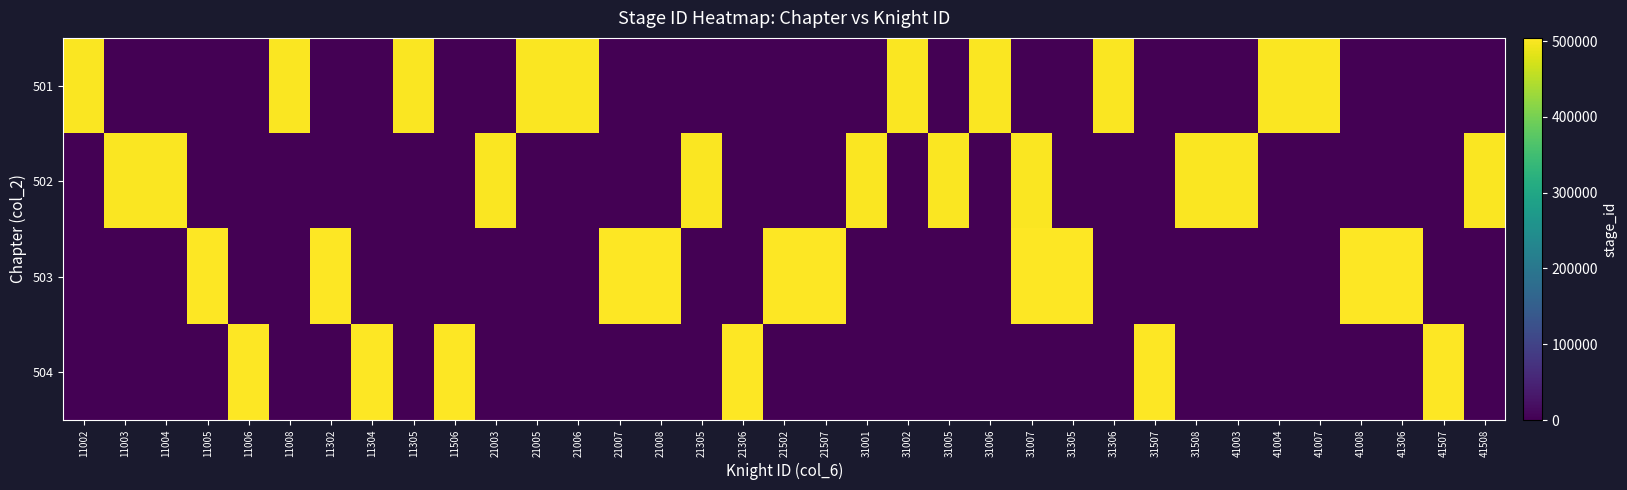

Which label corresponds to the smallest value in the chart?

11003